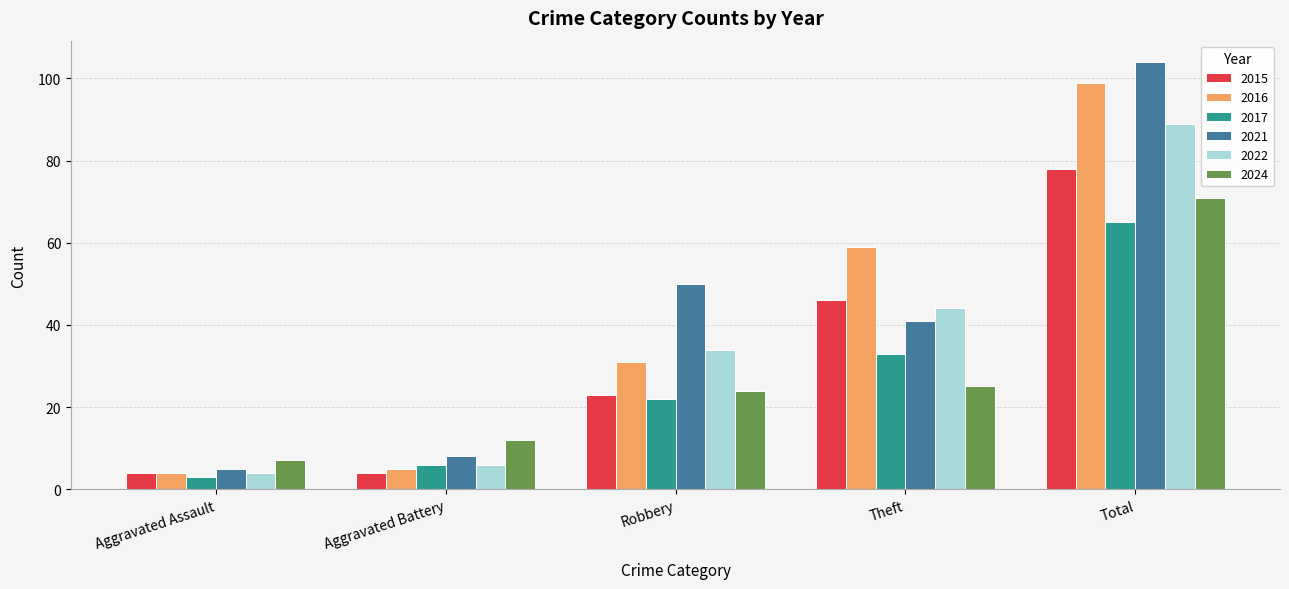

What is the label of the 5th bar from the left?

Total